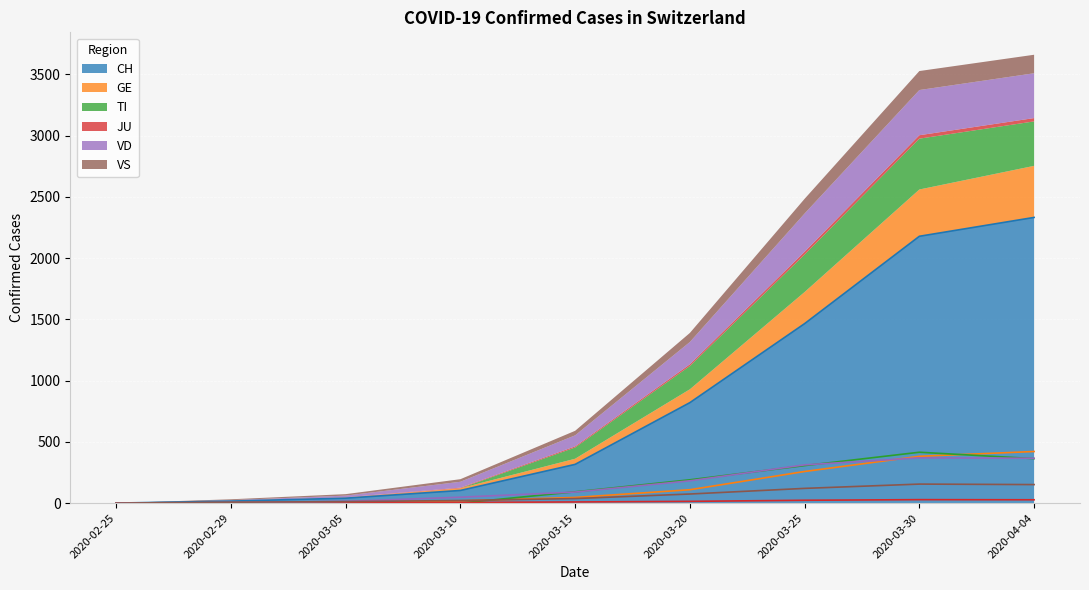

What are all the series names shown in the legend?

CH, GE, TI, JU, VD, VS